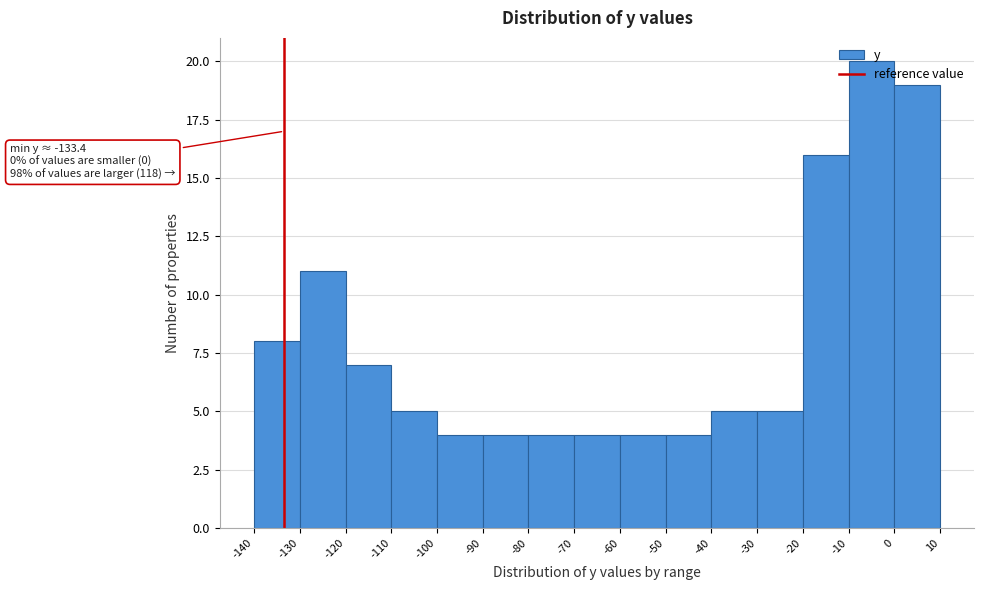

Over which range of the x-axis is the bar tallest?

-10 to 0